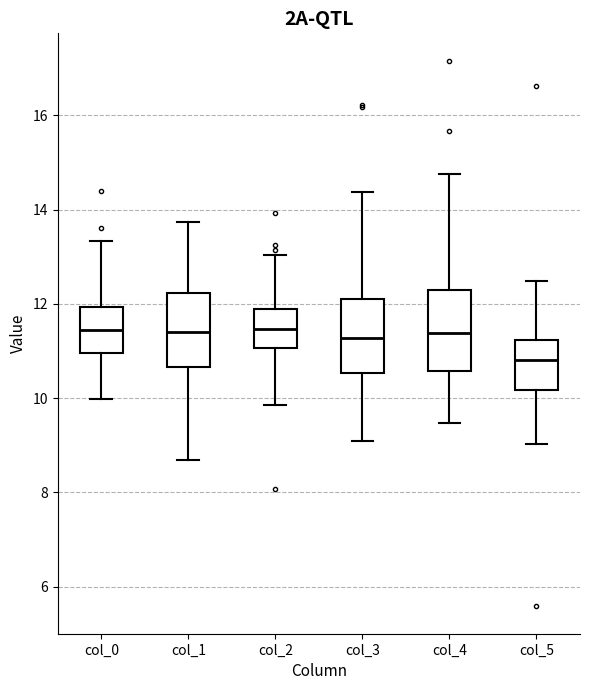

Where is the lower edge of the box for col_5 on the y-axis? The values are not printed on the chart, so give them approximately, as read against the axis.

10.2